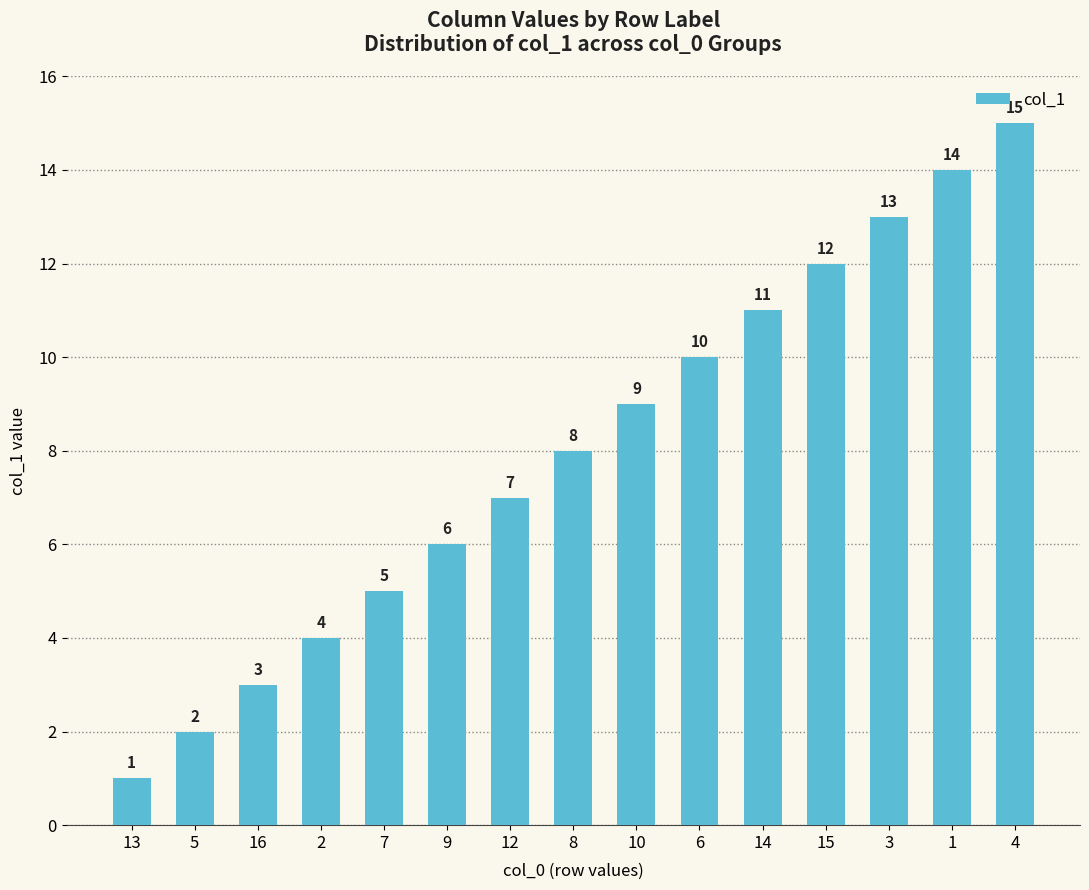

Approximately how many times larger is the value at 5 compared to 10?

0.2